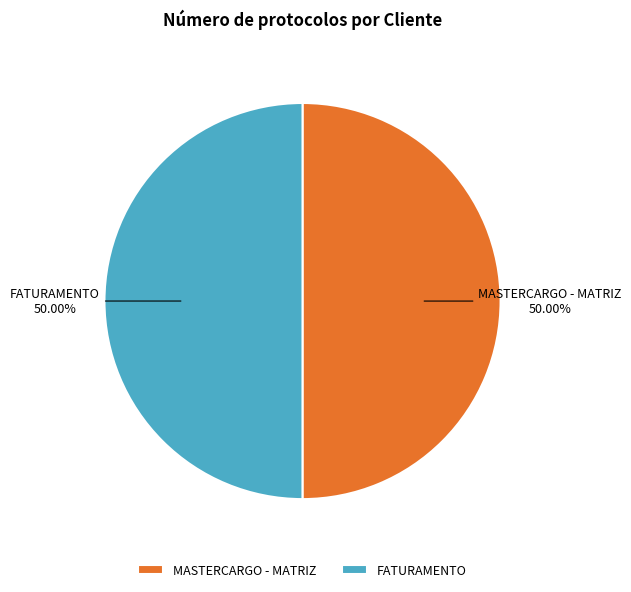

Approximately how many times larger is the value at FATURAMENTO compared to MASTERCARGO - MATRIZ?

1.0